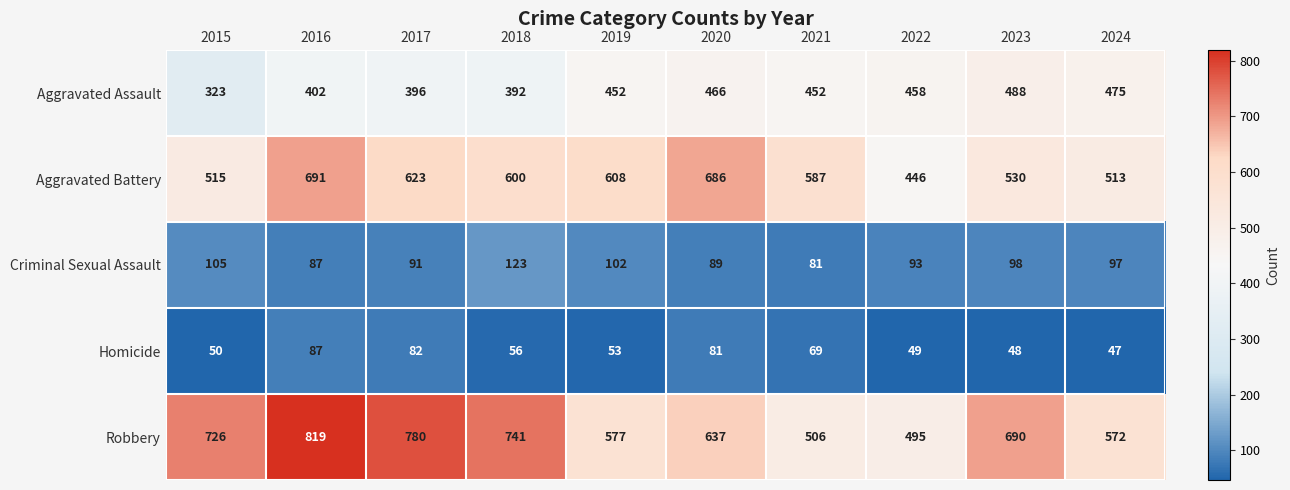

Where is Robbery nearest to the value 657?

2020